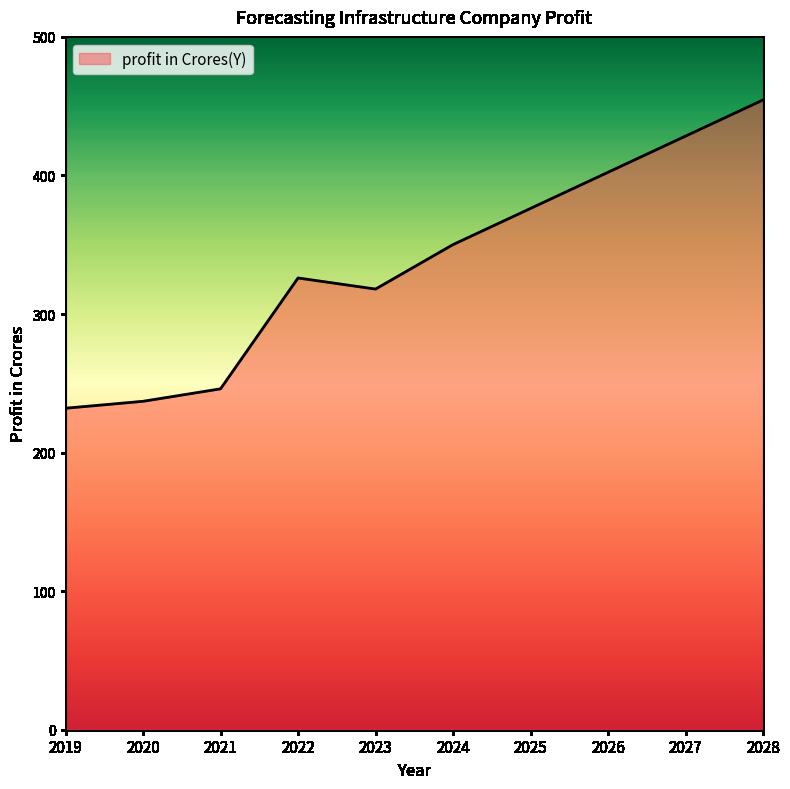

What is the maximum value shown in the chart?

454.5